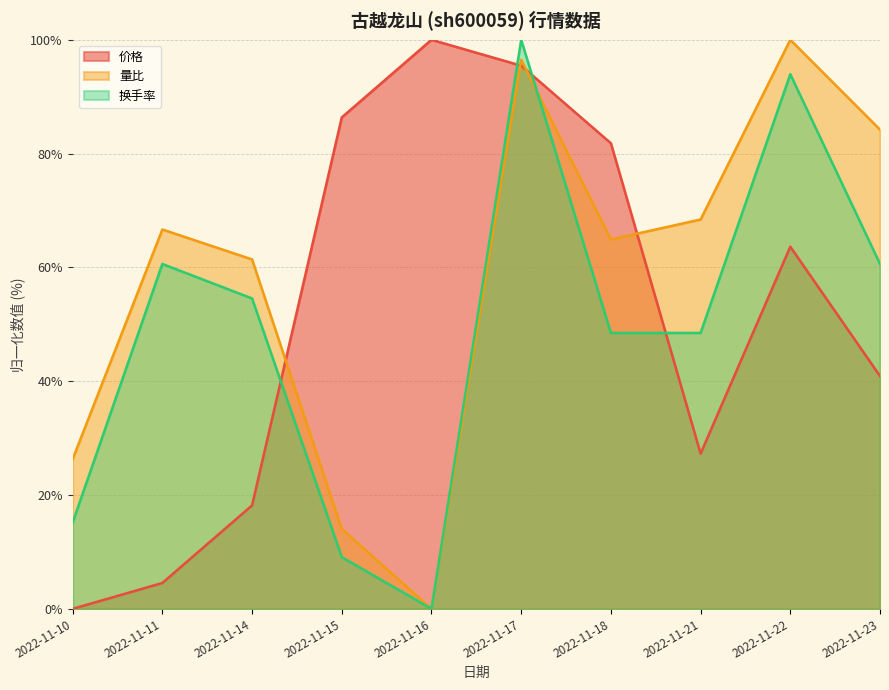

What are all the series names shown in the legend?

价格, 量比, 换手率